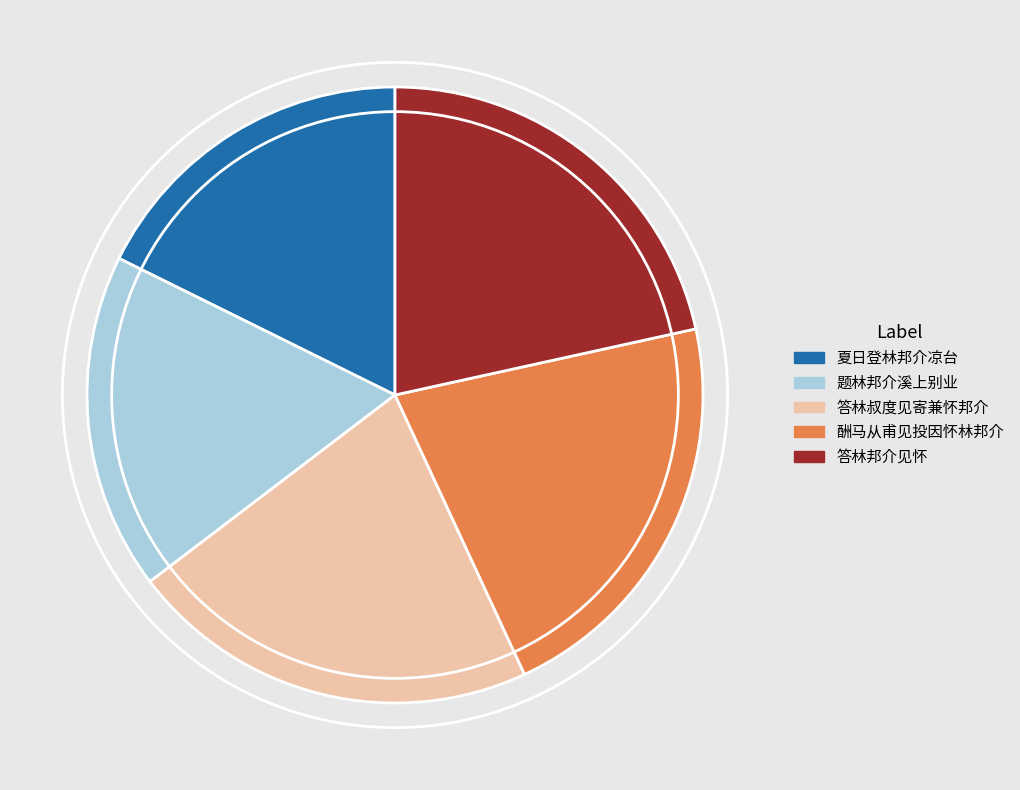

Is the sum of 题林邦介溪上别业 and 酬马从甫见投因怀林邦介 greater than half?

No